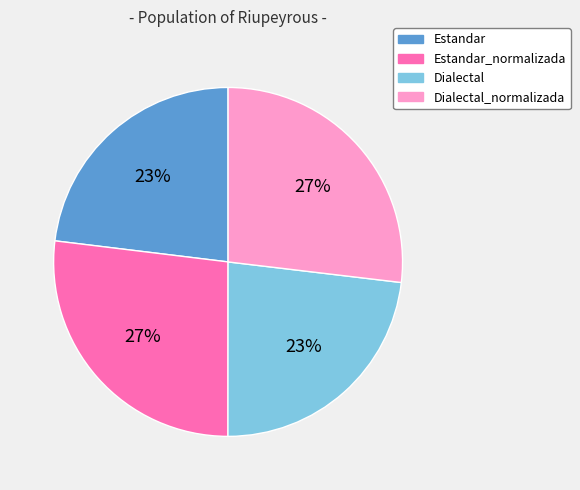

The Estandar slice represents 23% of the pie. True or false?

True